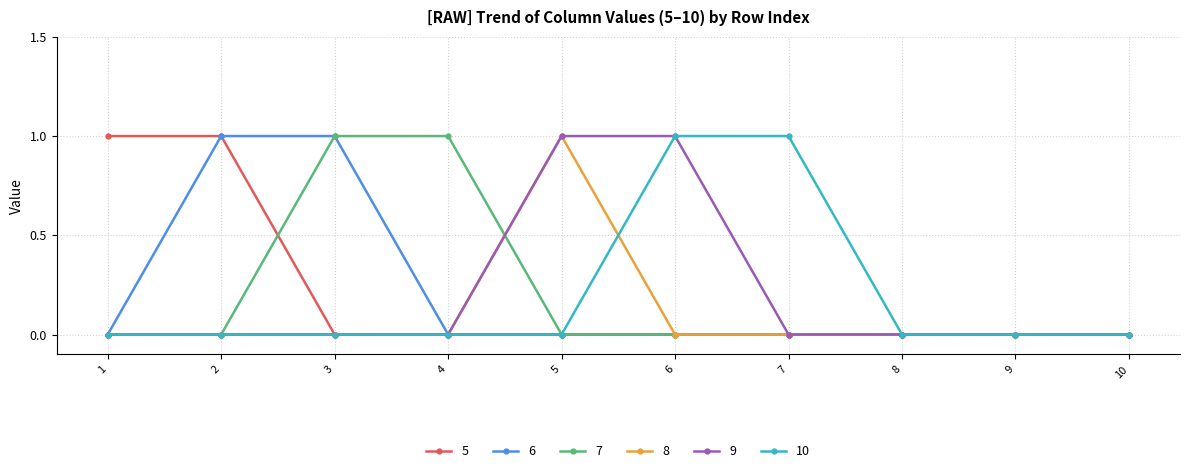

What is the sum of all 6 values?

2